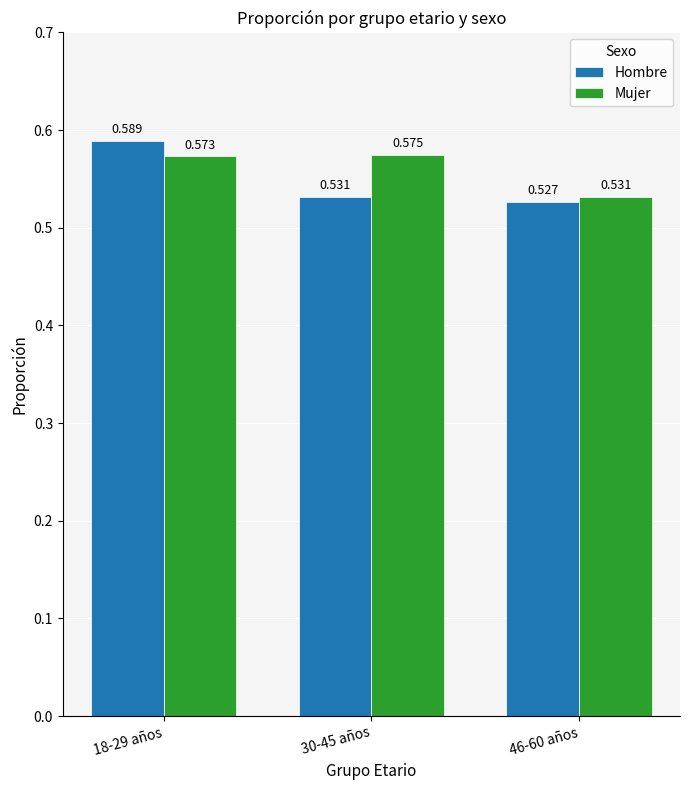

What are all the series names shown in the legend?

Hombre, Mujer